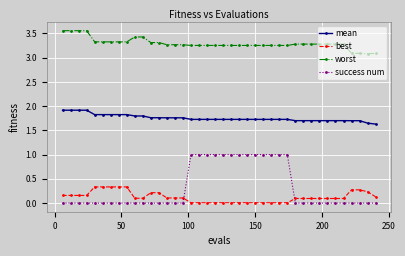

Rank the series by their maximum value, from lowest to highest.

best, success num, mean, worst